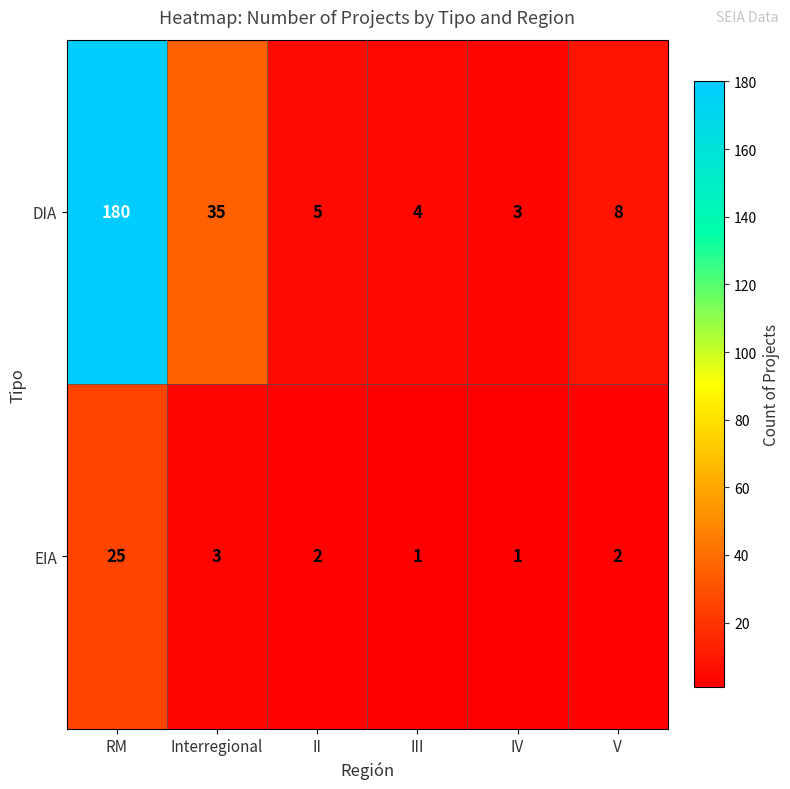

At which category is the sum across all series the highest?

RM